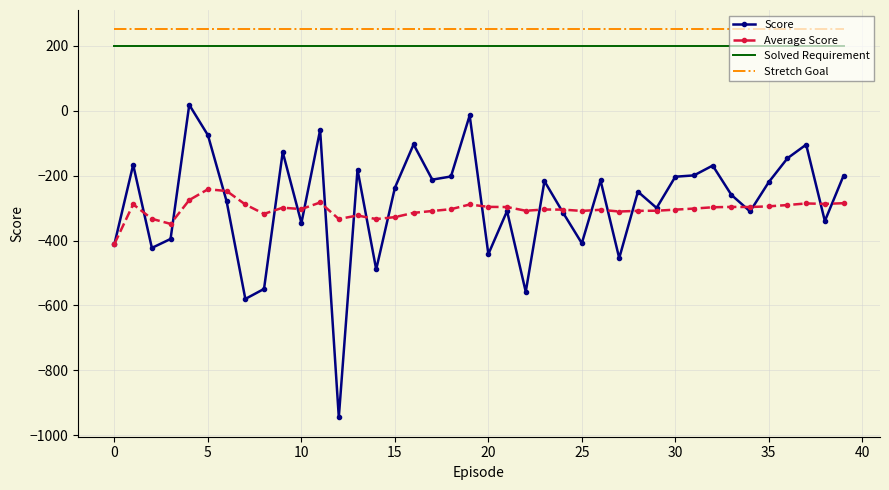

True or false: Stretch Goal and Average Score cross at least once.

False